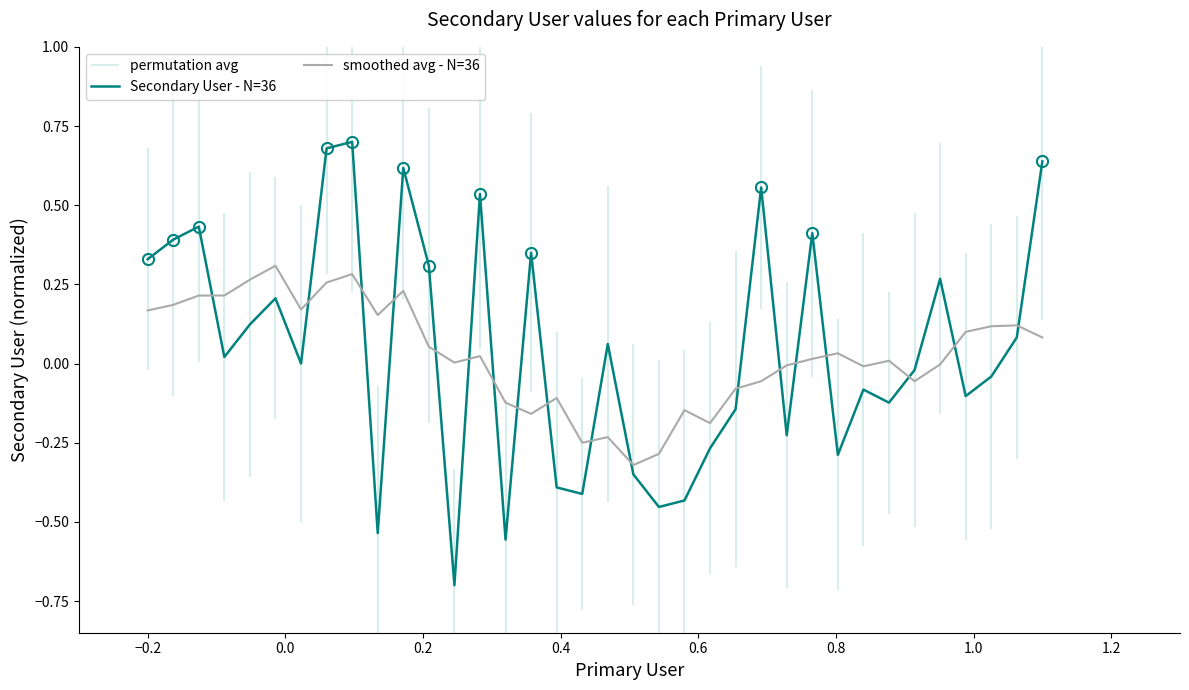

How many data points in smoothed avg - N=36 are less than 0?

15